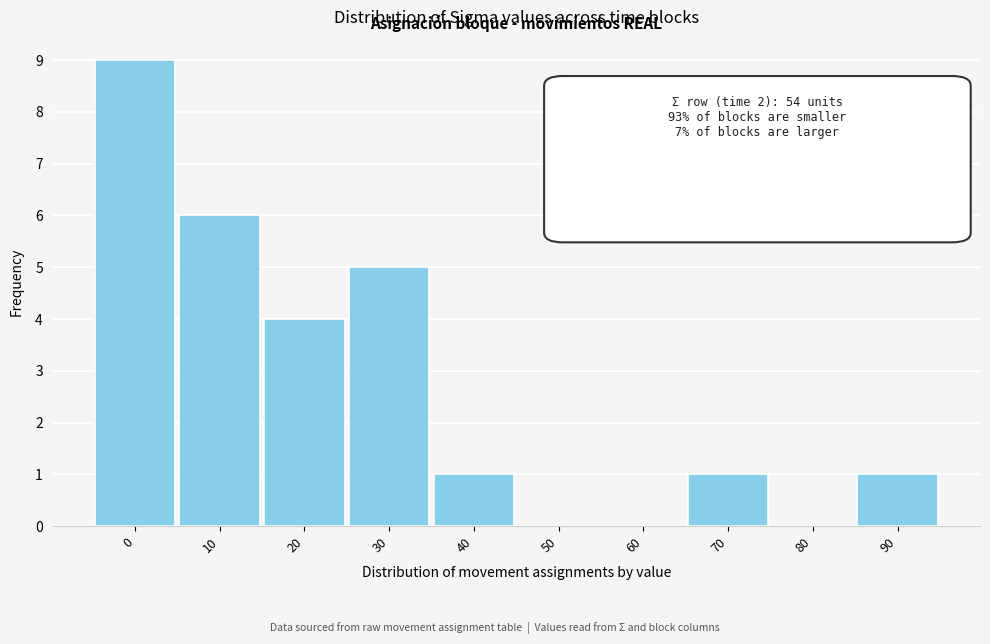

Reading left to right, extract all data points from this chart.

0=9	10=6	20=4	30=5	40=1	50=0	60=0	70=1	80=0	90=1